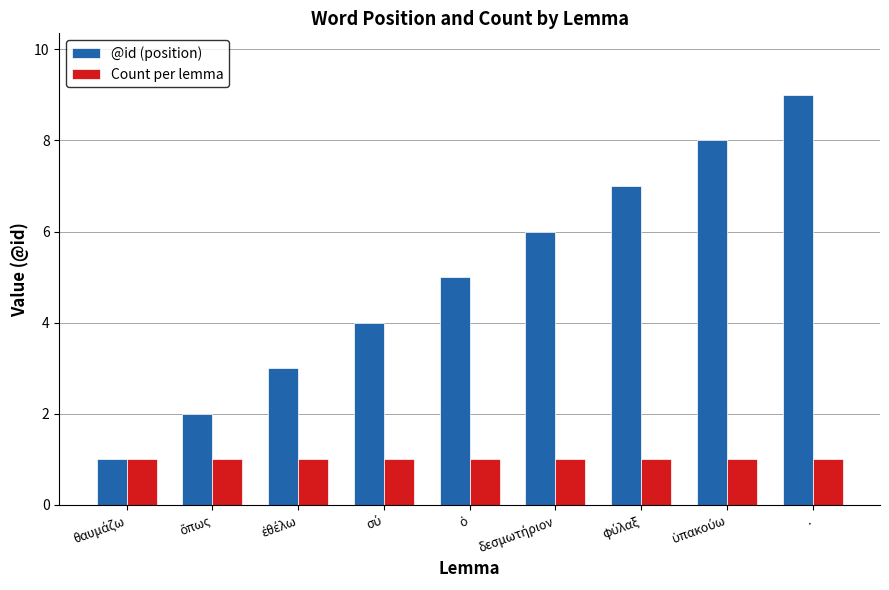

What are all the series names shown in the legend?

@id (position), Count per lemma